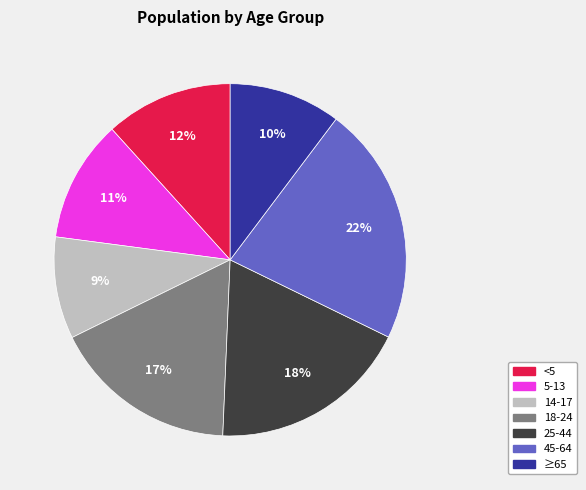

To the nearest percent, what is the combined percentage of 45-64 and 25-44?

40%